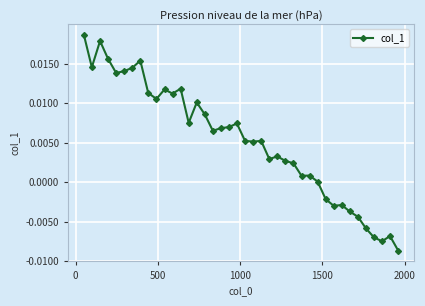

How many data points does each series have?

40